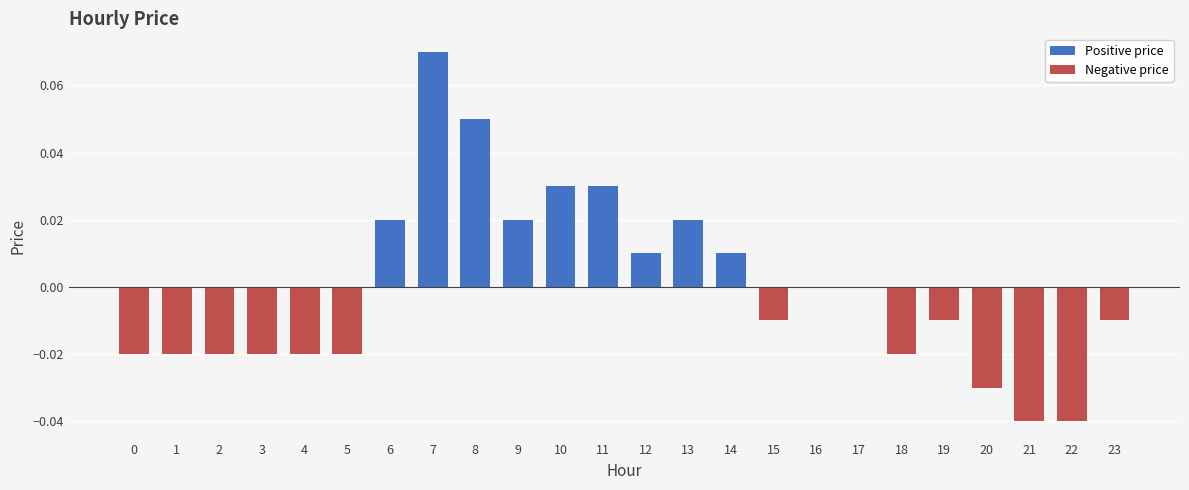

Does the chart contain any negative values?

Yes